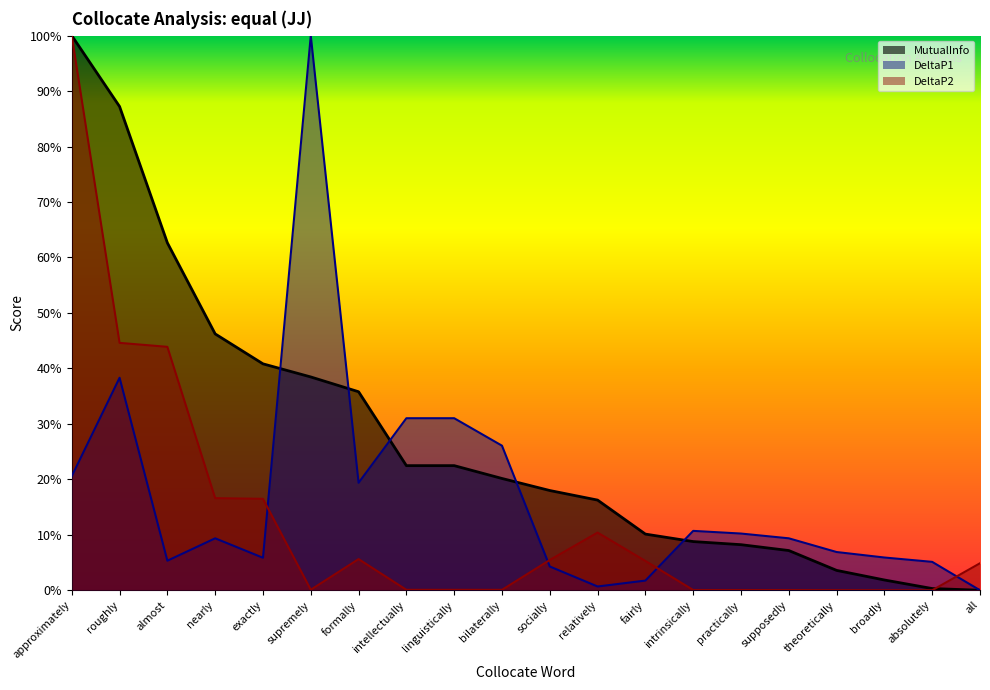

How many data points in DeltaP1 are above 0?

19